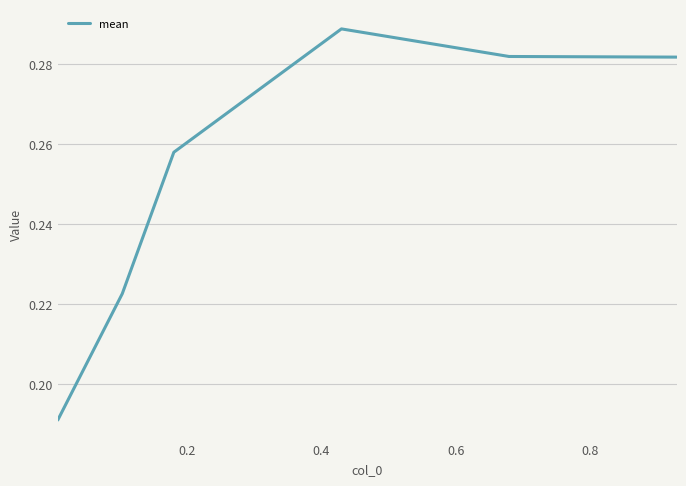

True or false: the data has more than 0 interior local peaks.

True